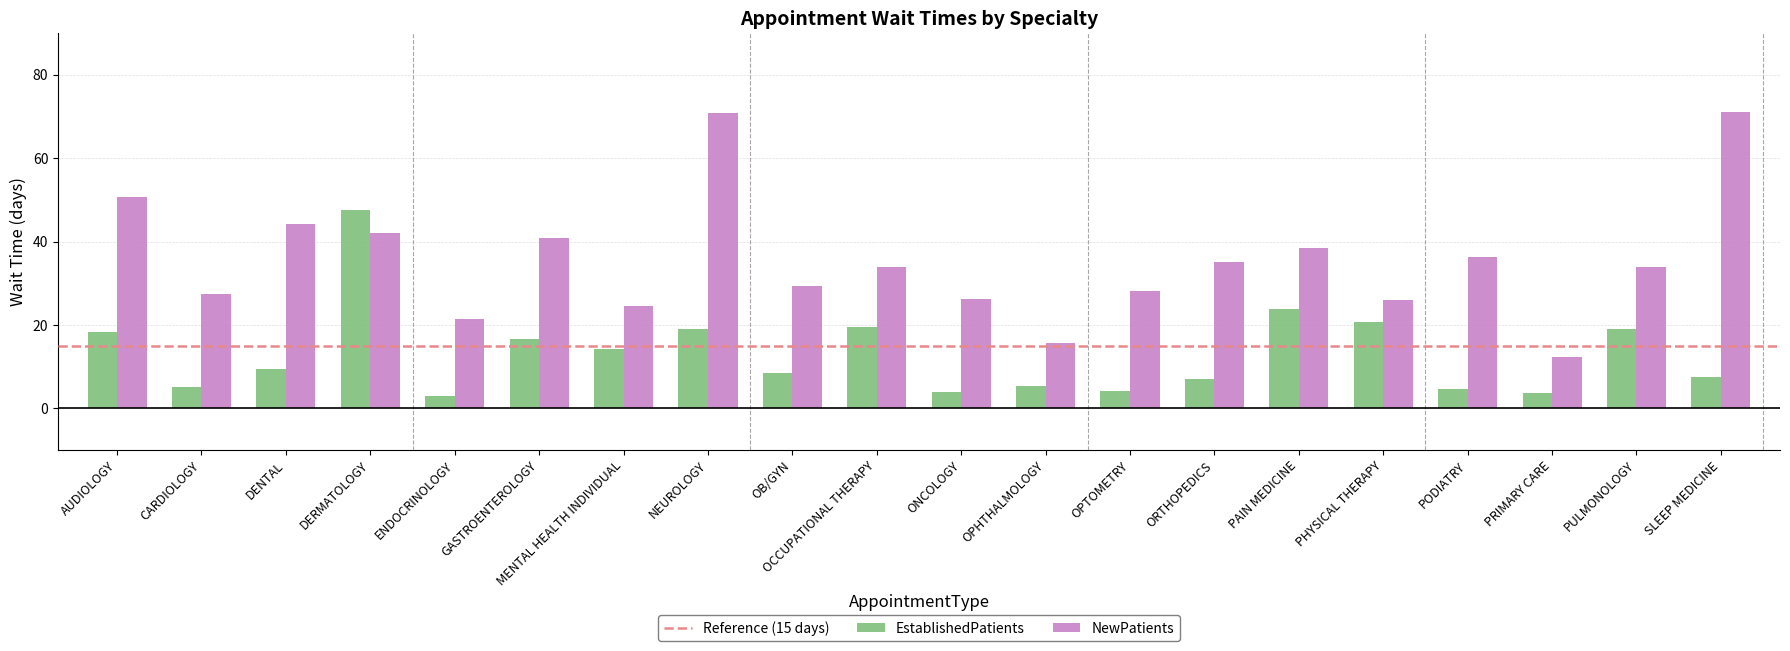

What is the difference between the maximum and minimum values in the EstablishedPatients series?

44.6